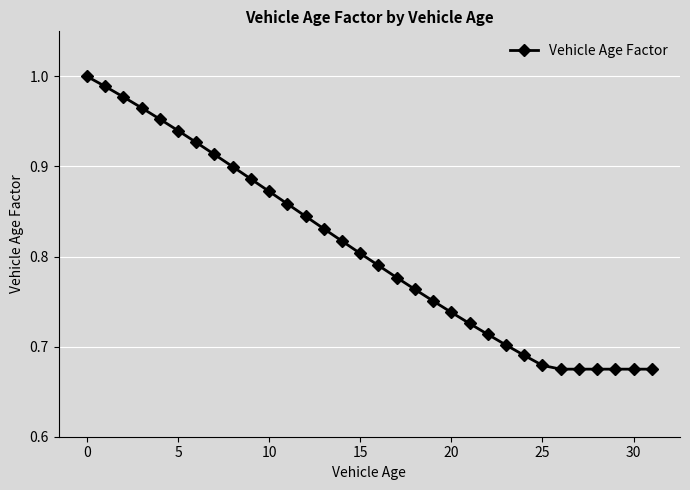

What is the difference between the second highest and second lowest values?

0.3